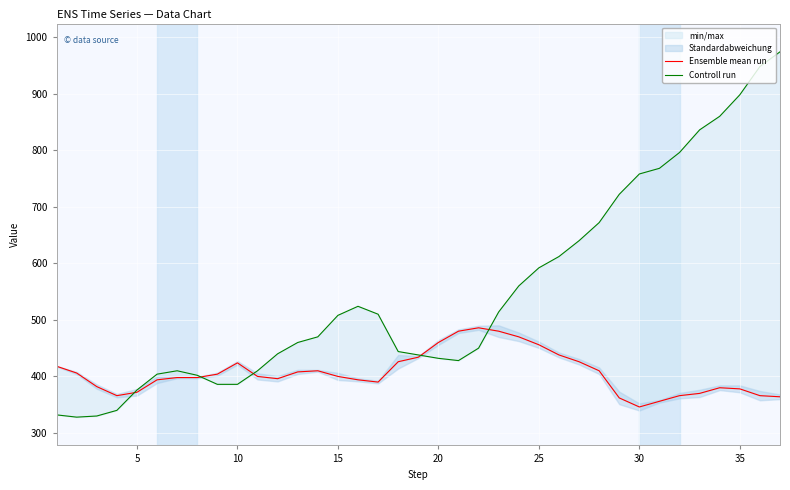

Which series has the largest range (max minus min)?

Controll run